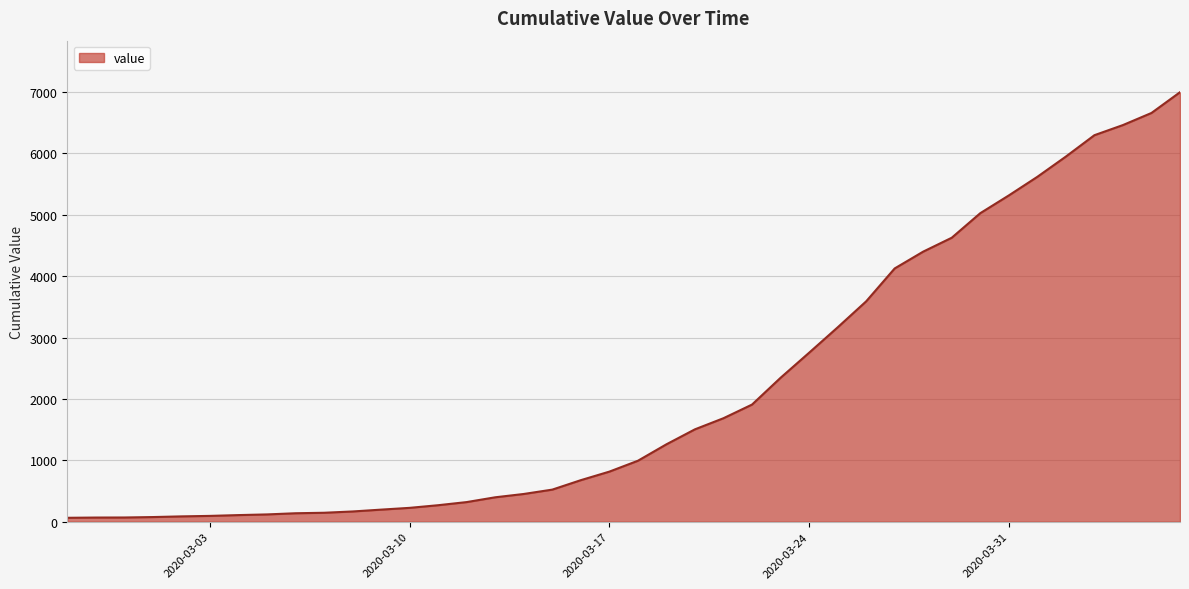

What is the maximum value shown in the chart?

6995